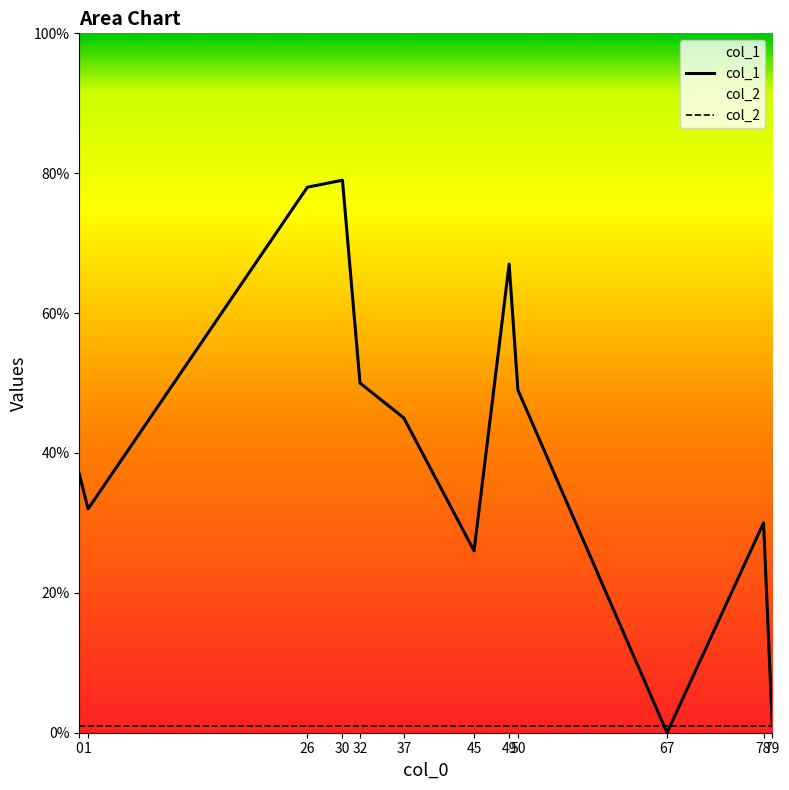

True or false: col_2 has more than 1 points higher than both neighbors.

False